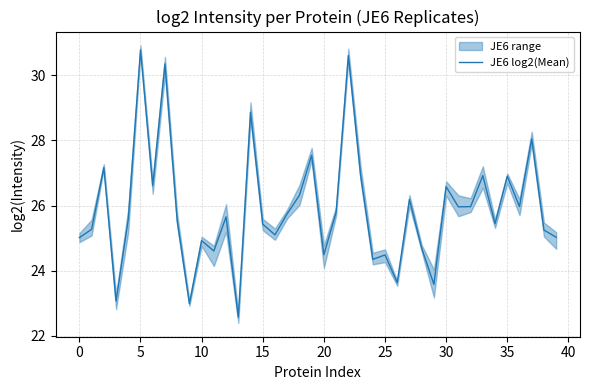

True or false: the data shows 25.8 at 21.

True